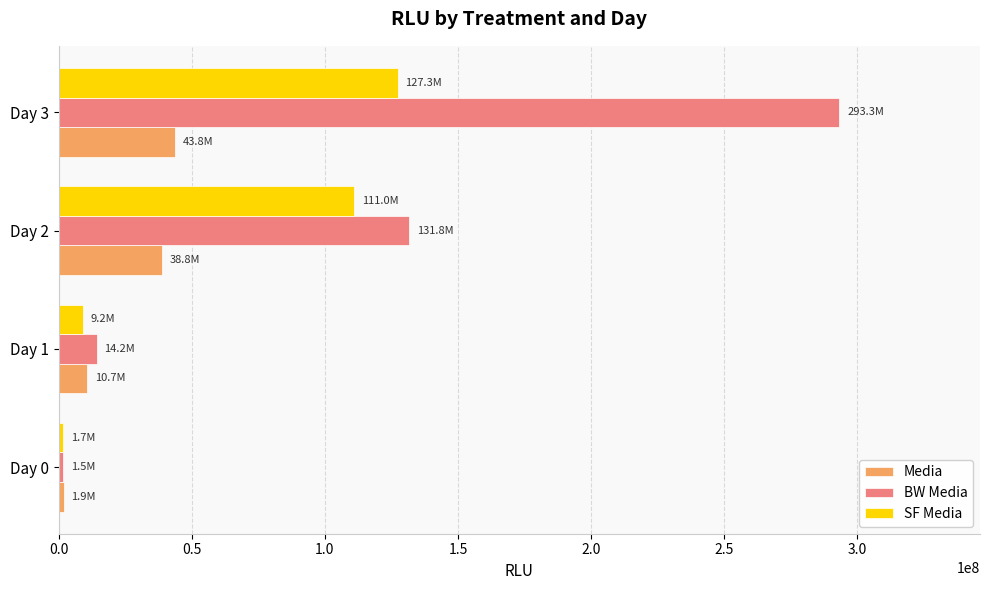

What is the average value of the BW Media series?

110198628.8